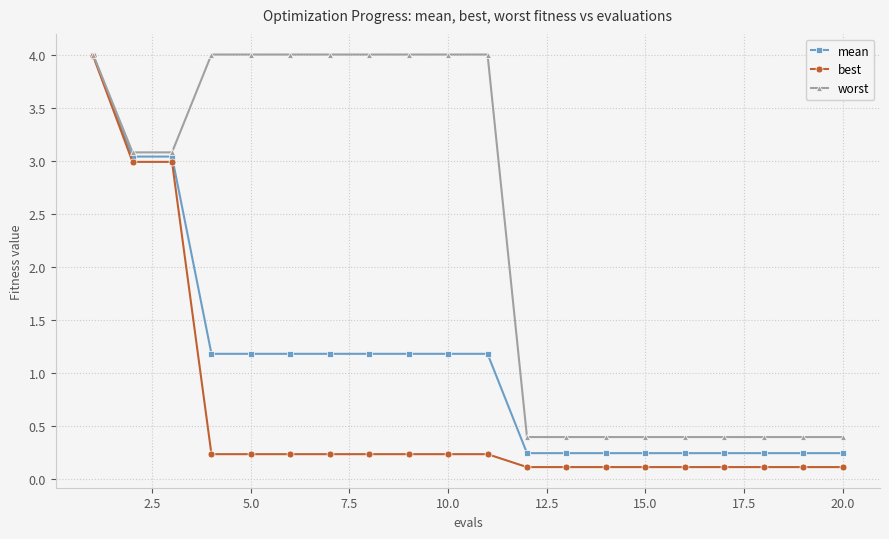

How many data points in mean are above 1?

11